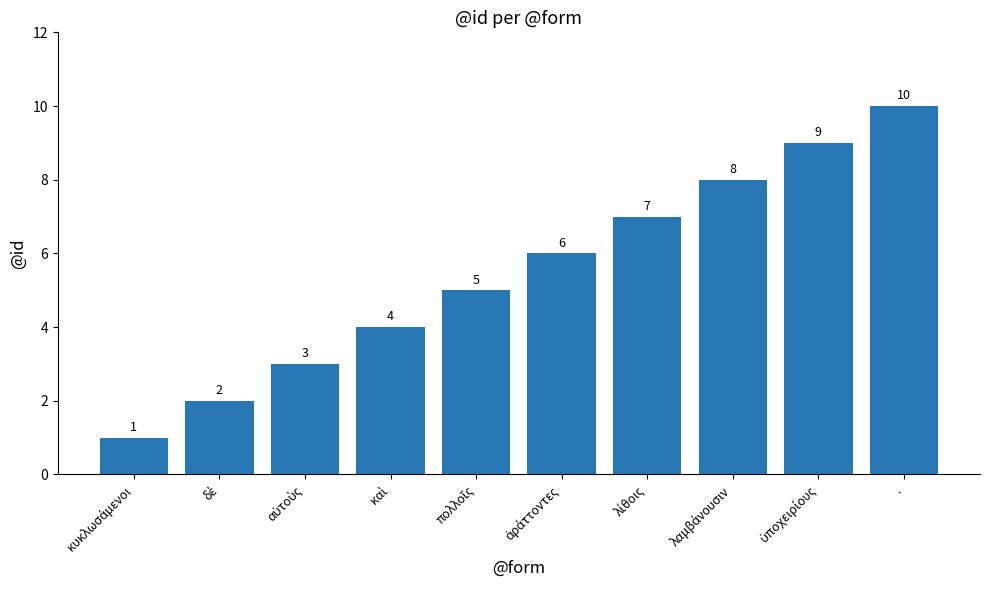

Read the value at ..

10